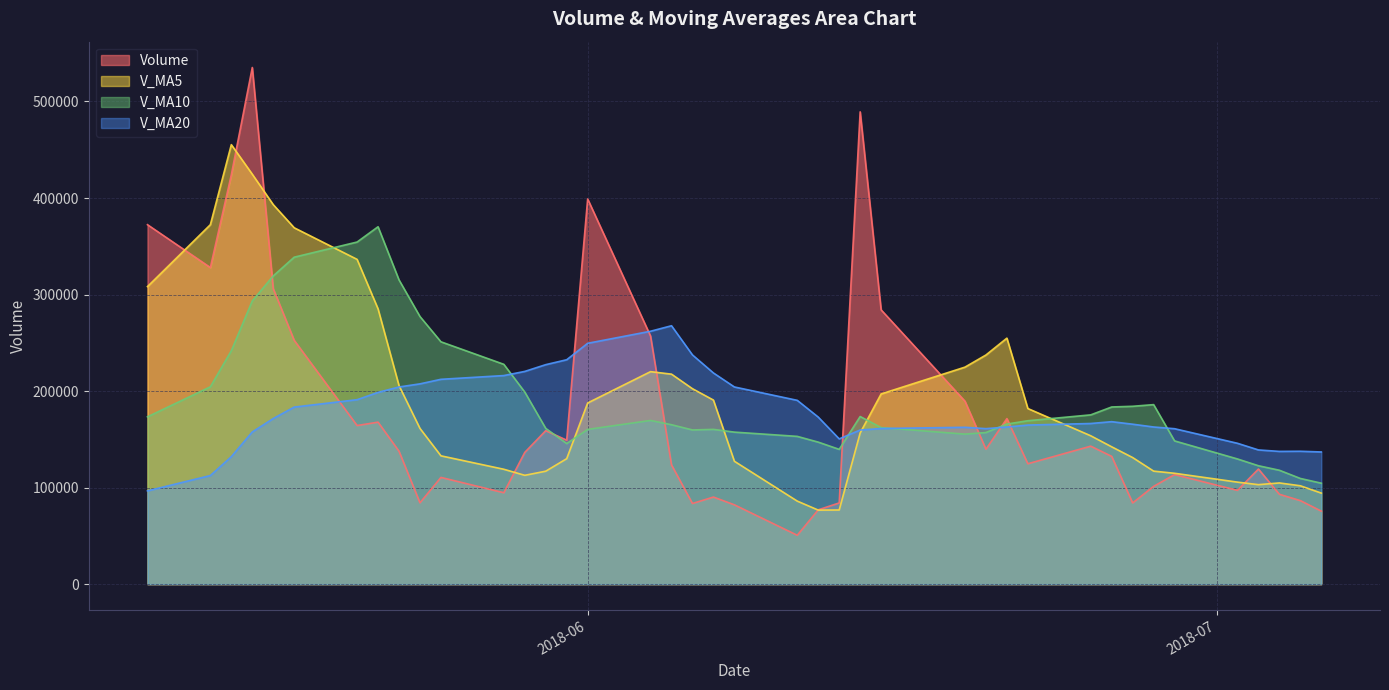

True or false: V_MA10 and V_MA5 cross at least once.

True